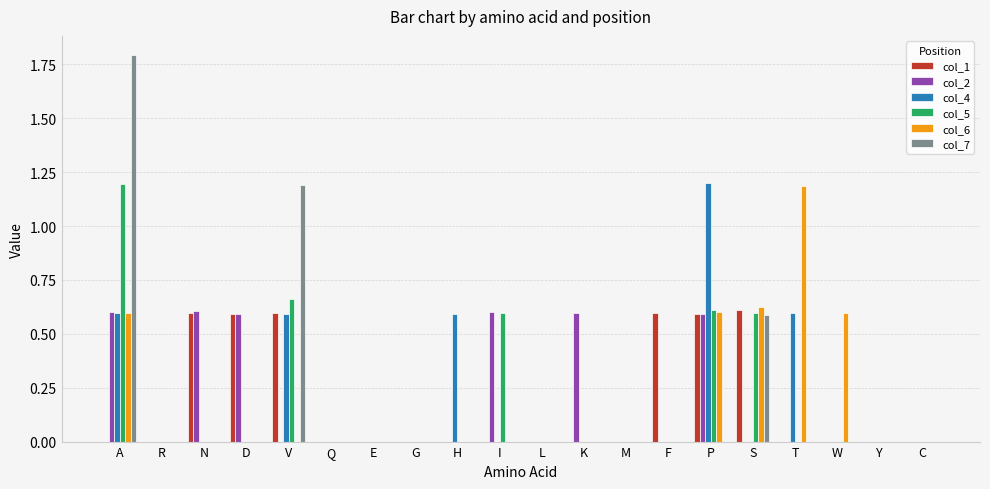

Which series changed the most between A and R?

col_7